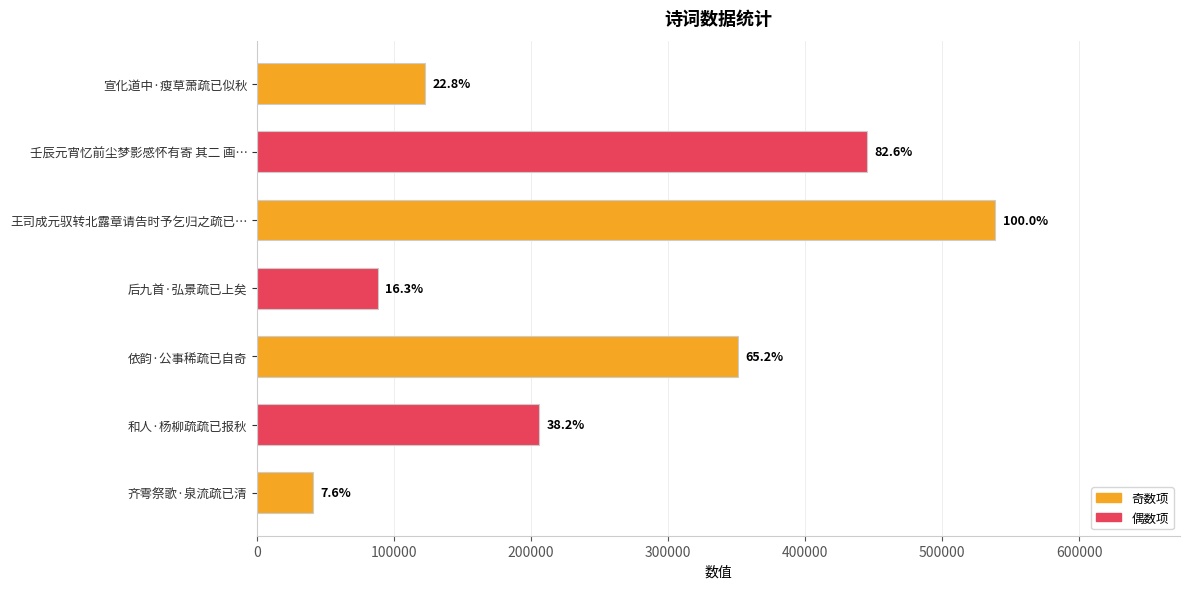

How many bars are there in total?

7